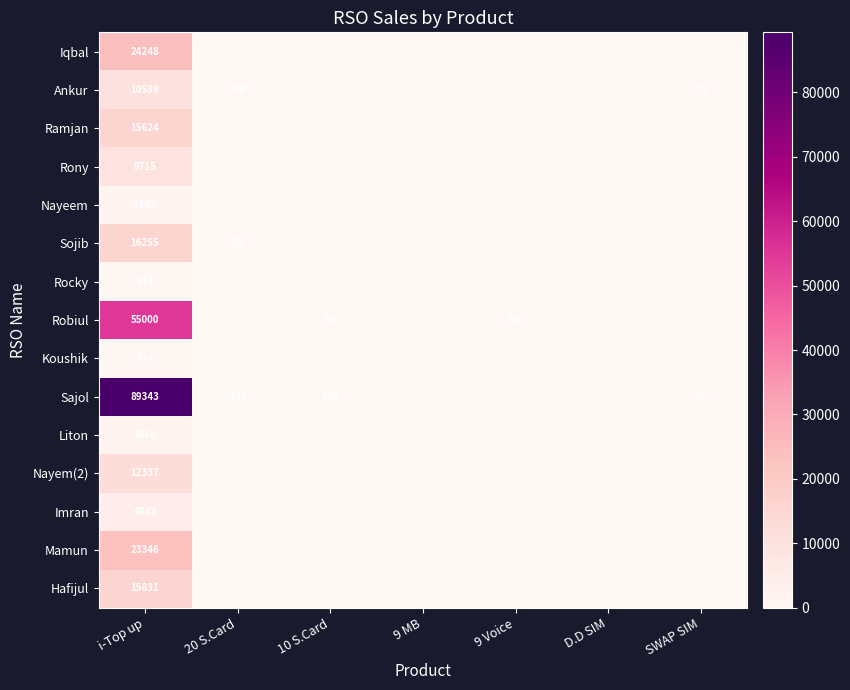

How many distinct data groups are displayed?

15